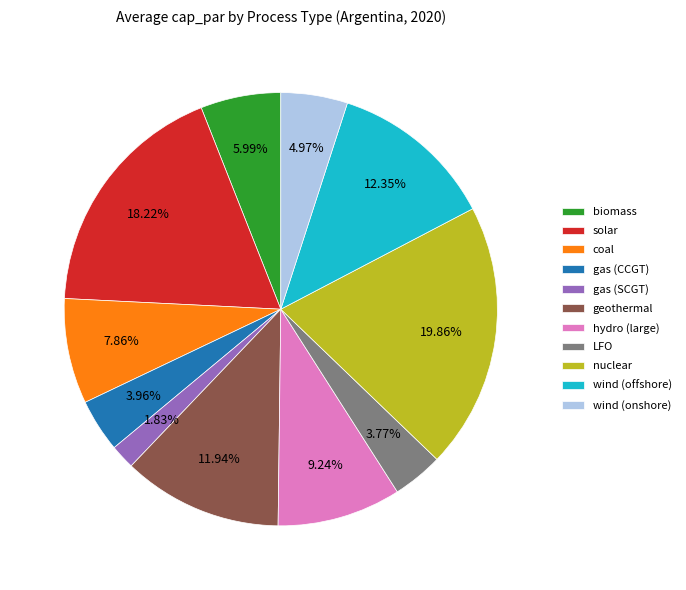

The coal slice represents 1% of the pie. True or false?

False